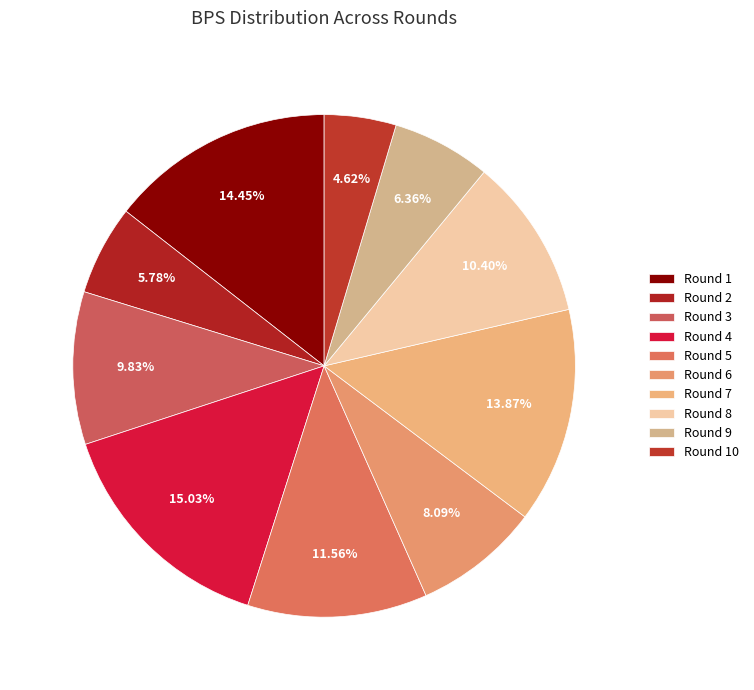

Which slice is the largest?

Round 4